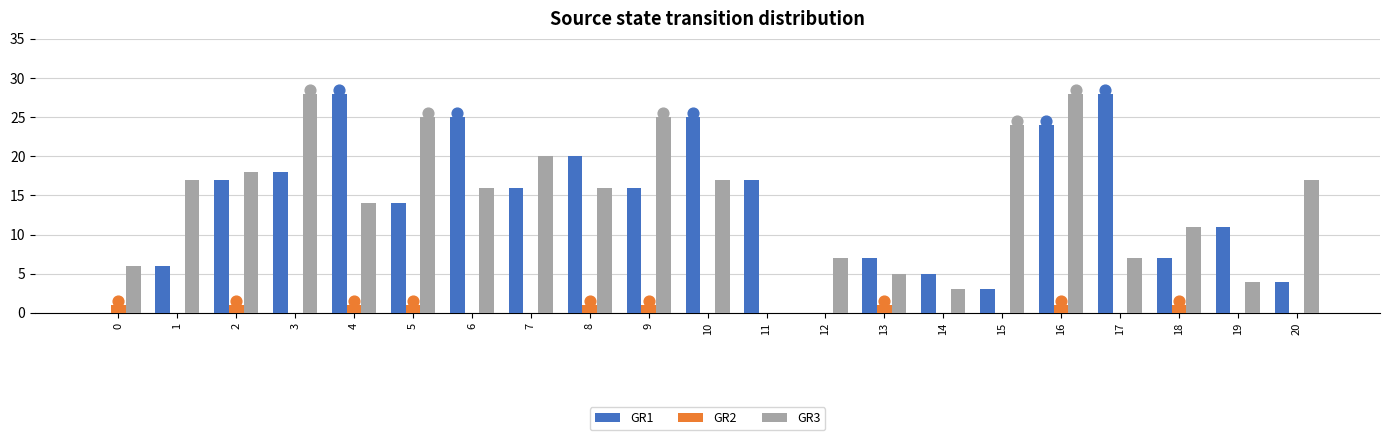

Which series has the largest total across all categories?

GR3